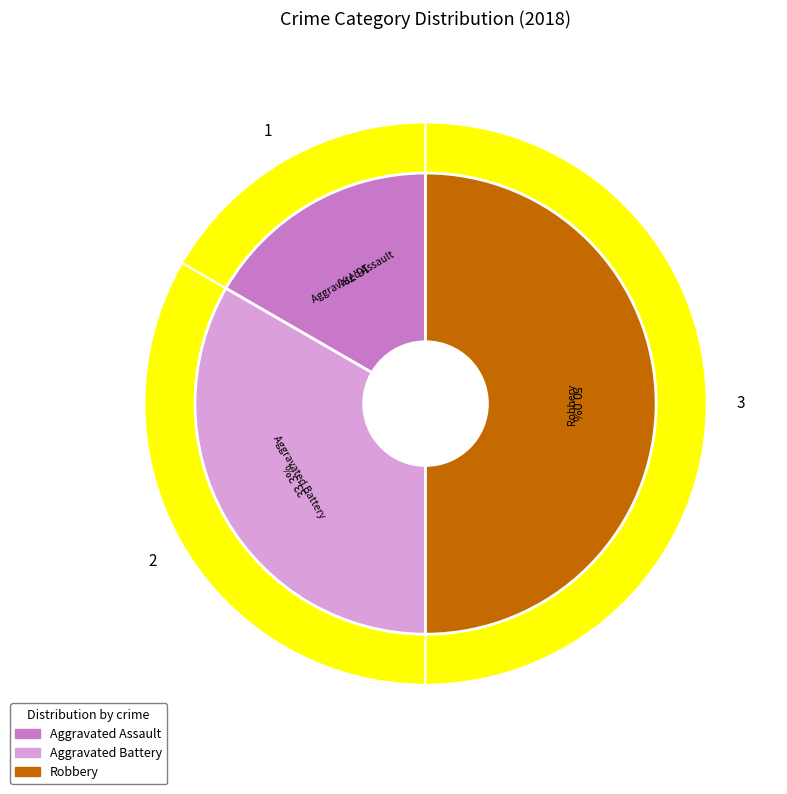

Count the number of slices in the pie.

3